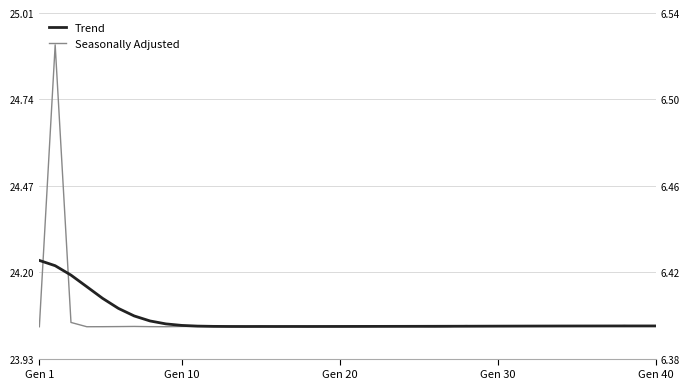

At how many categories does at least one series exceed 24?

40